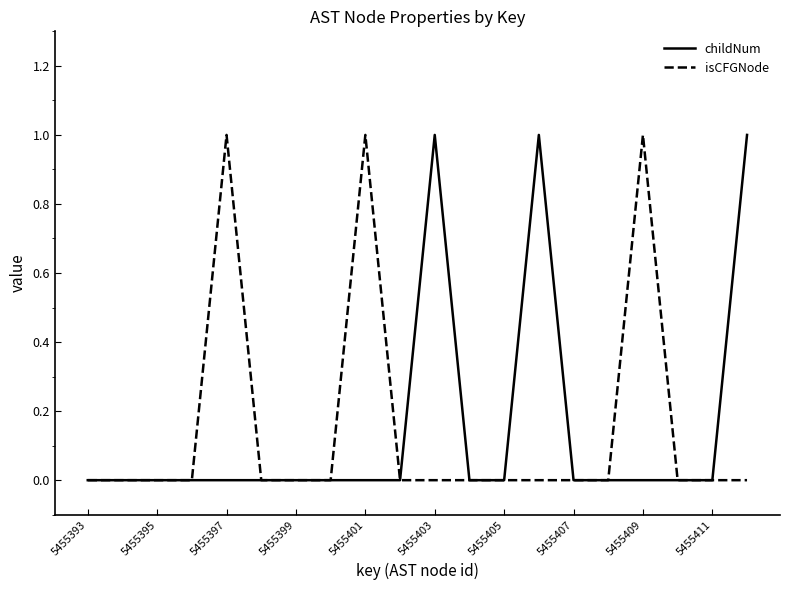

Rank the series by their maximum value, from lowest to highest.

childNum, isCFGNode